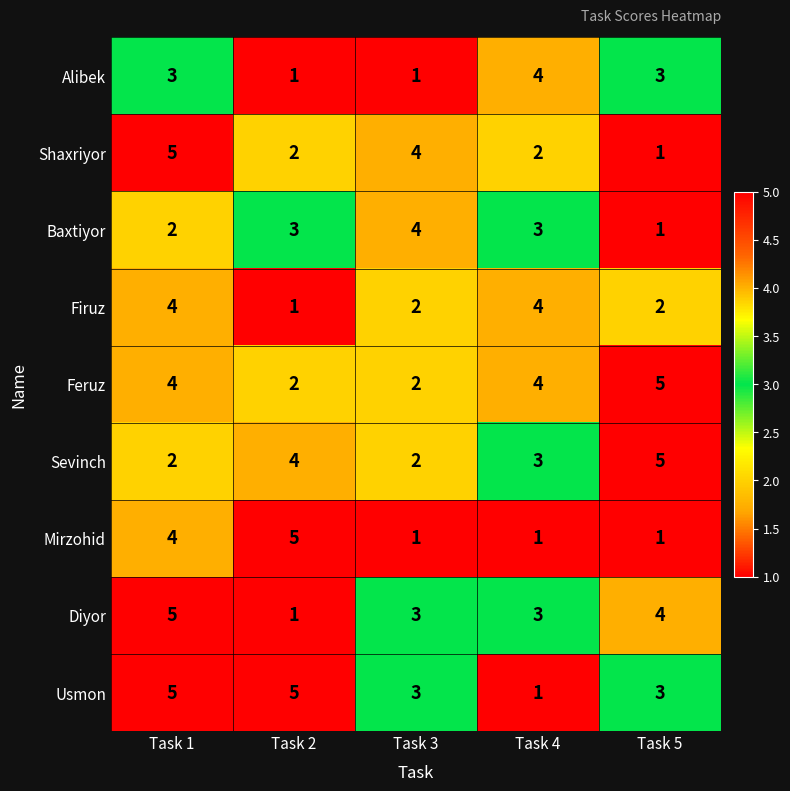

How many distinct data groups are displayed?

9